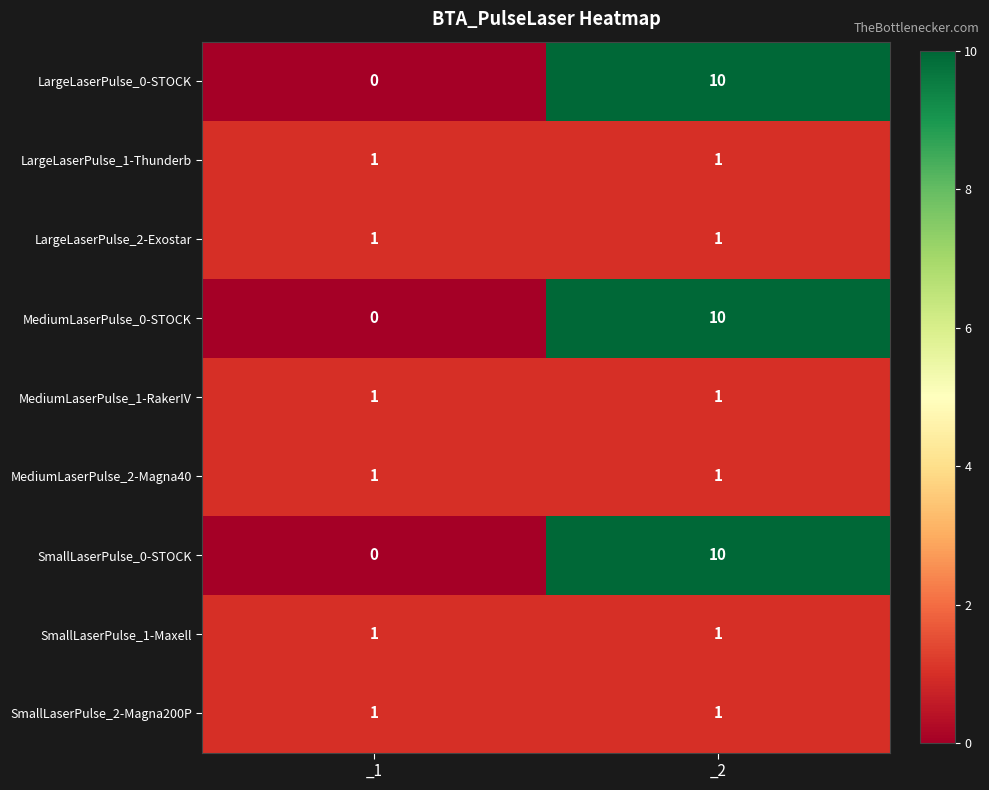

Reading left to right, transcribe all the data shown in this chart.

LargeLaserPulse_0-STOCK: 0	10
LargeLaserPulse_1-Thunderb: 1	1
LargeLaserPulse_2-Exostar: 1	1
MediumLaserPulse_0-STOCK: 0	10
MediumLaserPulse_1-RakerIV: 1	1
MediumLaserPulse_2-Magna40: 1	1
SmallLaserPulse_0-STOCK: 0	10
SmallLaserPulse_1-Maxell: 1	1
SmallLaserPulse_2-Magna200P: 1	1